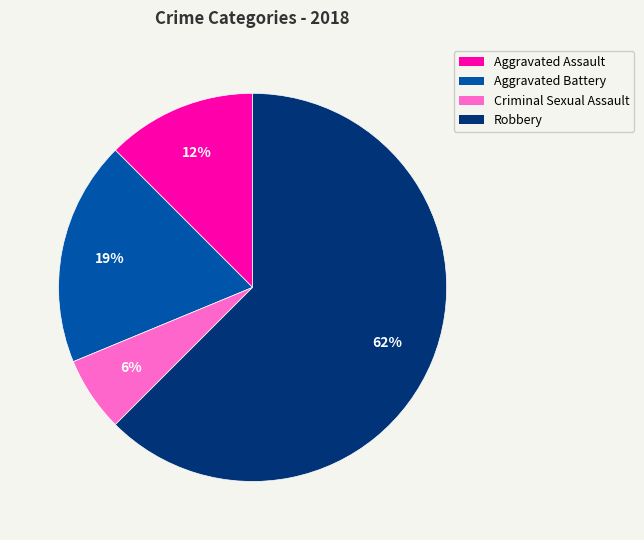

How many slices are in this pie chart?

4